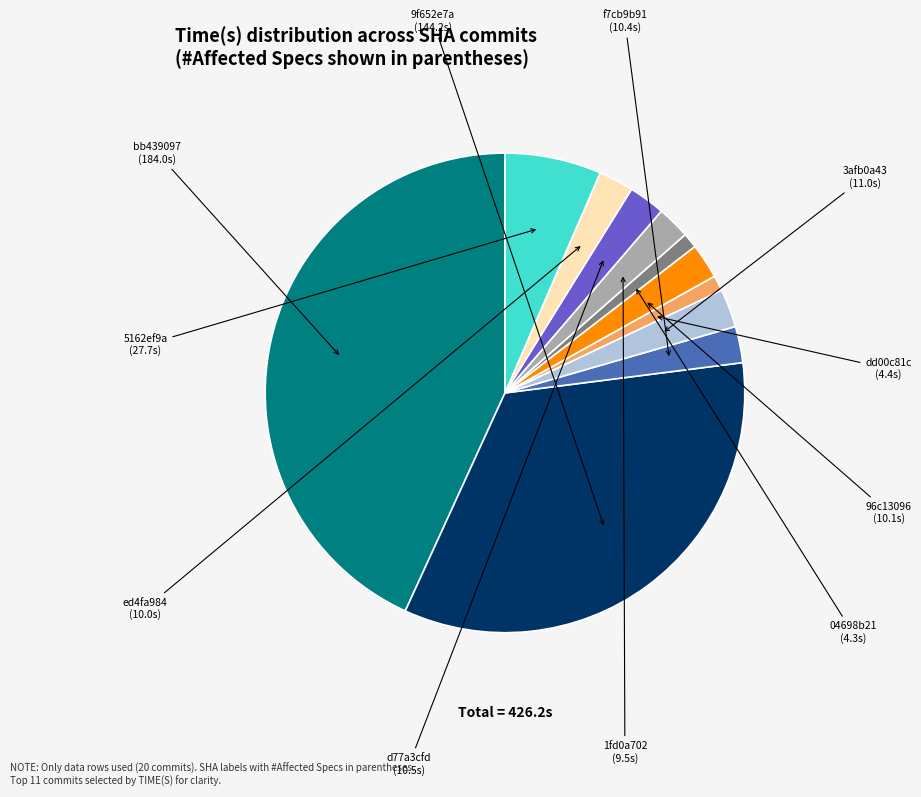

Is there any slice that represents more than half of the pie?

No